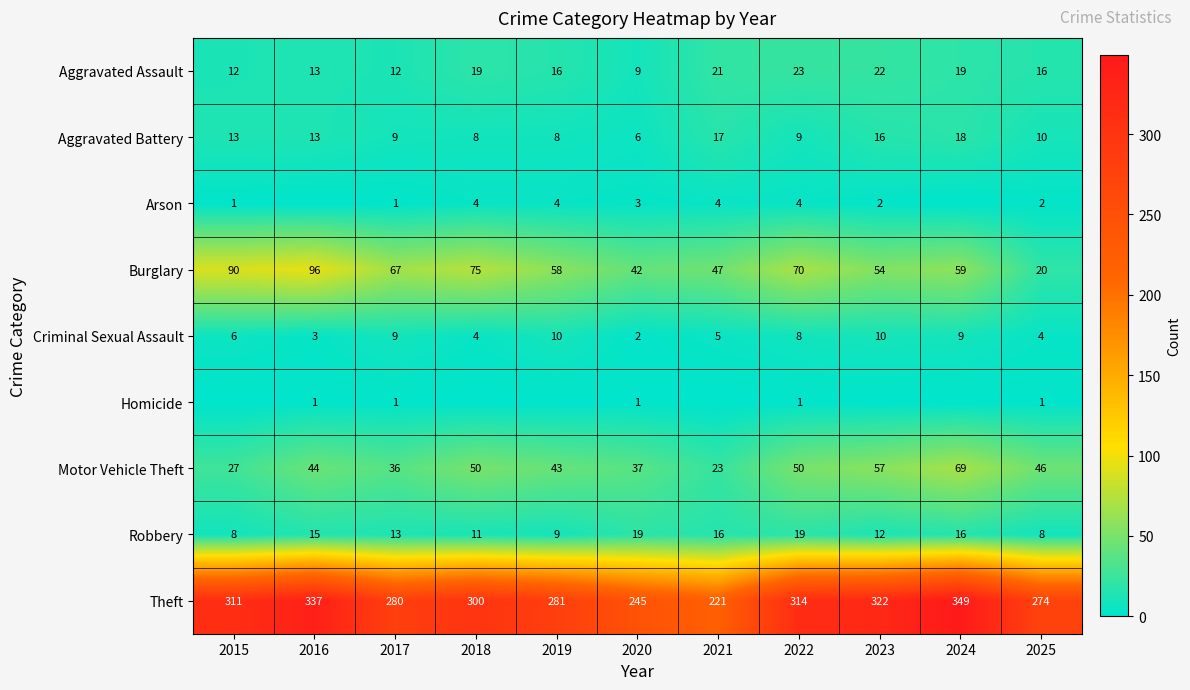

What is the difference between the Arson values at 2015 and 2019?

3